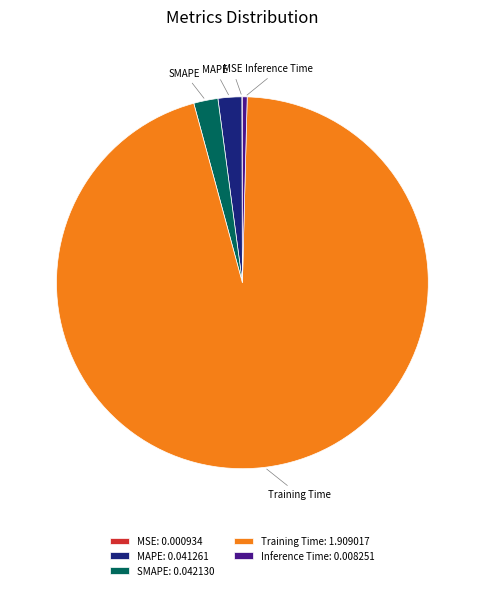

Between Inference Time and MAPE, which is larger?

MAPE